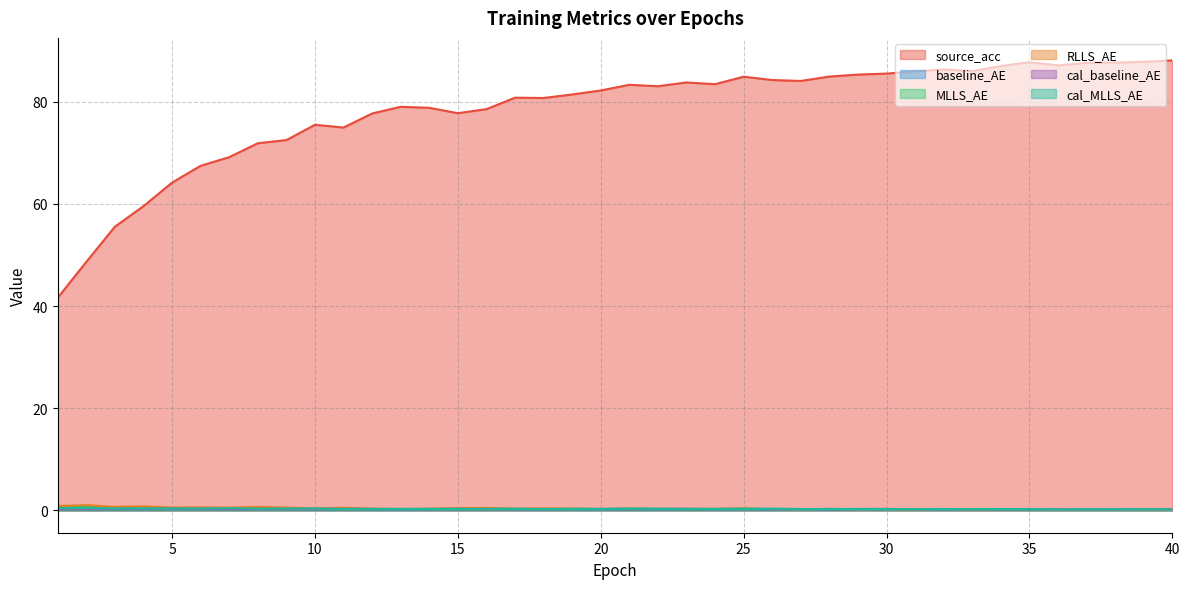

At 8, list the series in order from smallest to largest.

cal_baseline_AE, cal_MLLS_AE, baseline_AE, MLLS_AE, RLLS_AE, source_acc